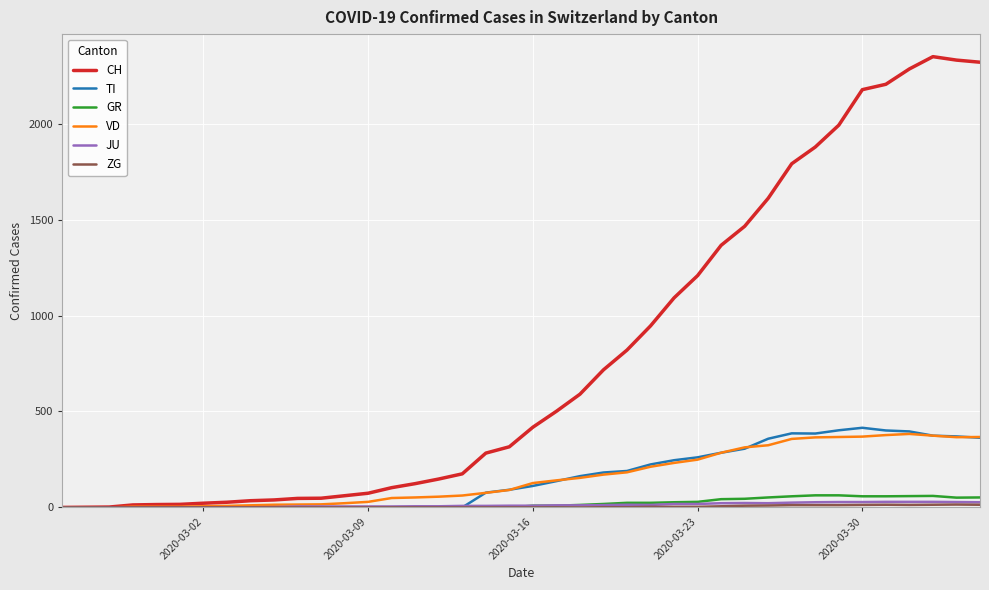

Which series has the largest total across all categories?

CH